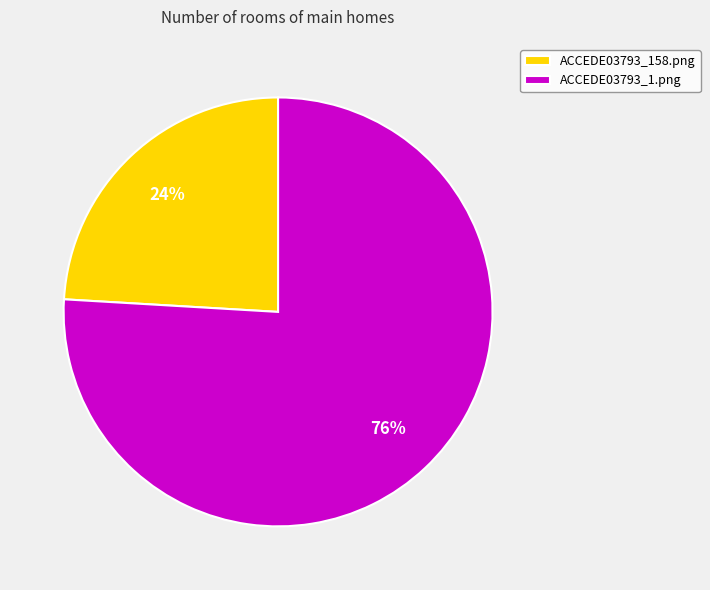

Between ACCEDE03793_1.png and ACCEDE03793_158.png, which is larger?

ACCEDE03793_1.png